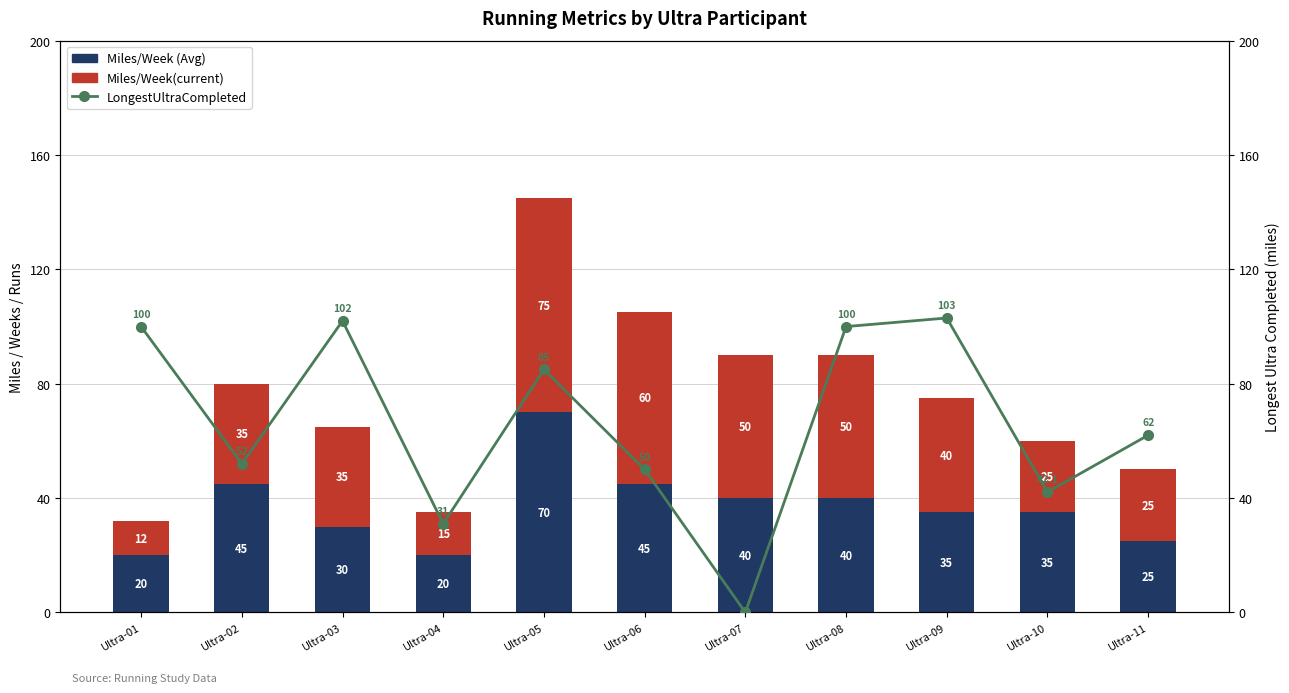

Read the Miles/Week(current) value at Ultra-01.

12.0